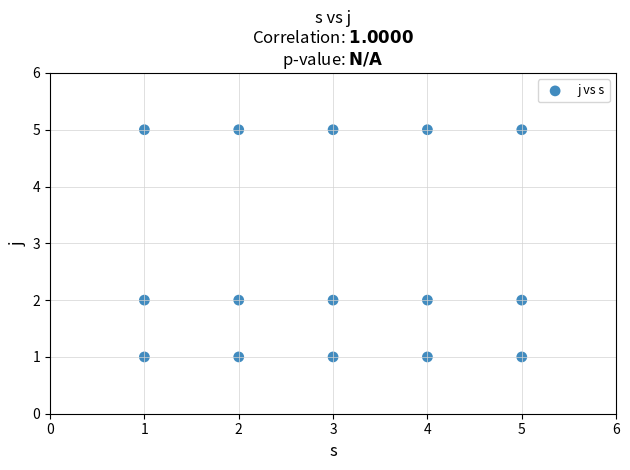

What is the range of X values (max minus min)?

4